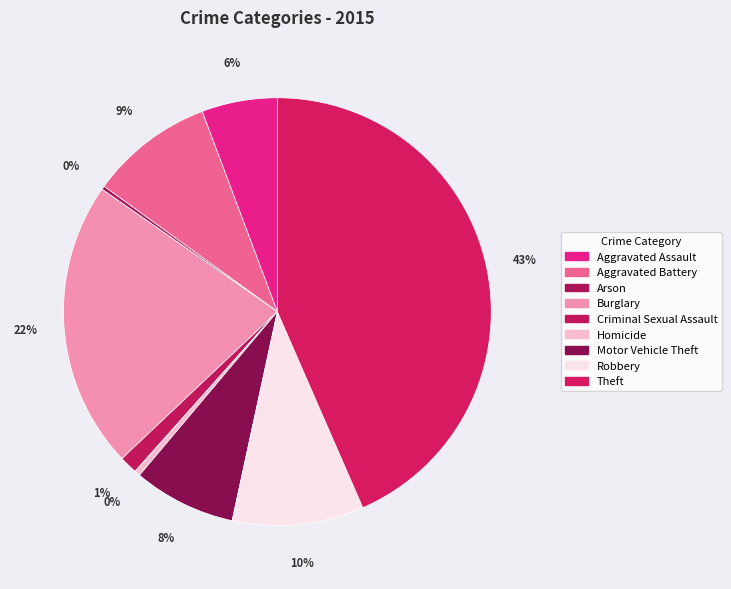

To the nearest percent, what percentage of the pie is Criminal Sexual Assault?

1%